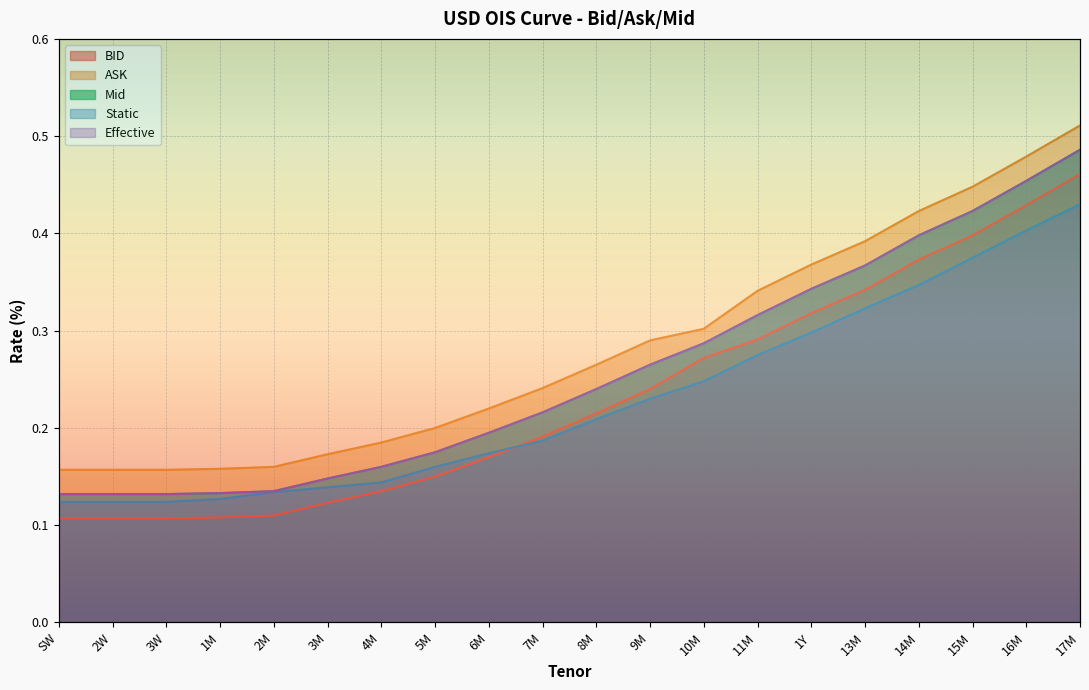

What position from the left is 17M?

20